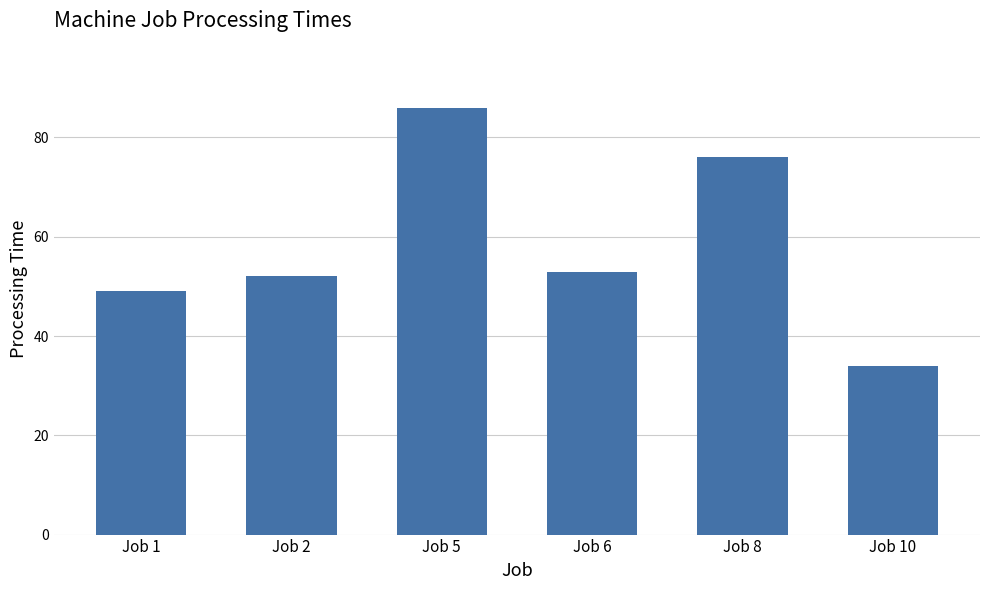

What is the greatest value displayed?

86